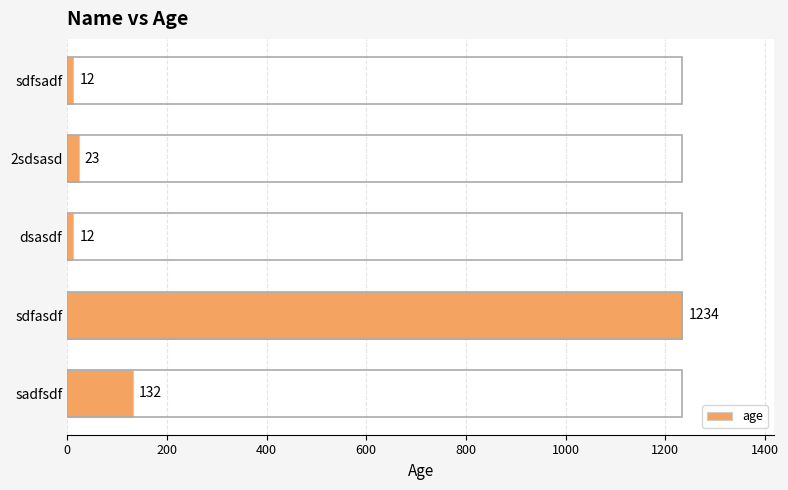

What is the difference between the values at sdfsadf and 2sdsasd?

11